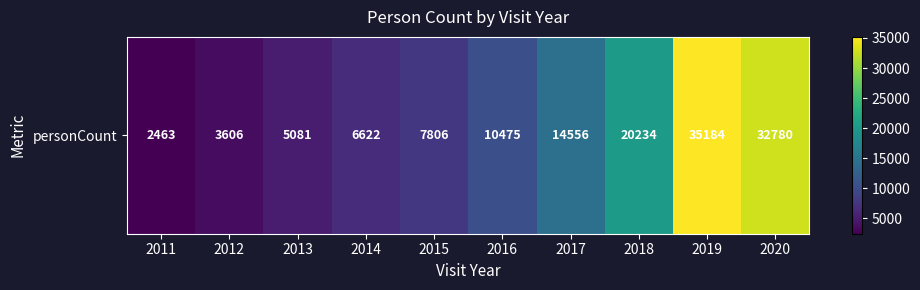

Which has a higher value, 2013 or 2017?

2017